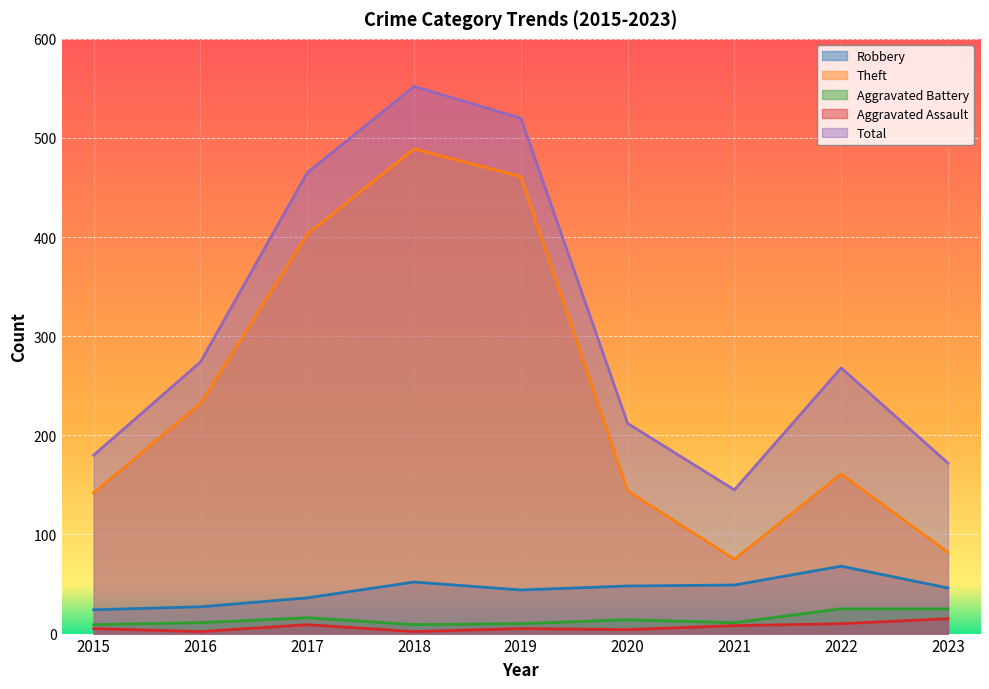

What are all the series names shown in the legend?

Robbery, Theft, Aggravated Battery, Aggravated Assault, Total